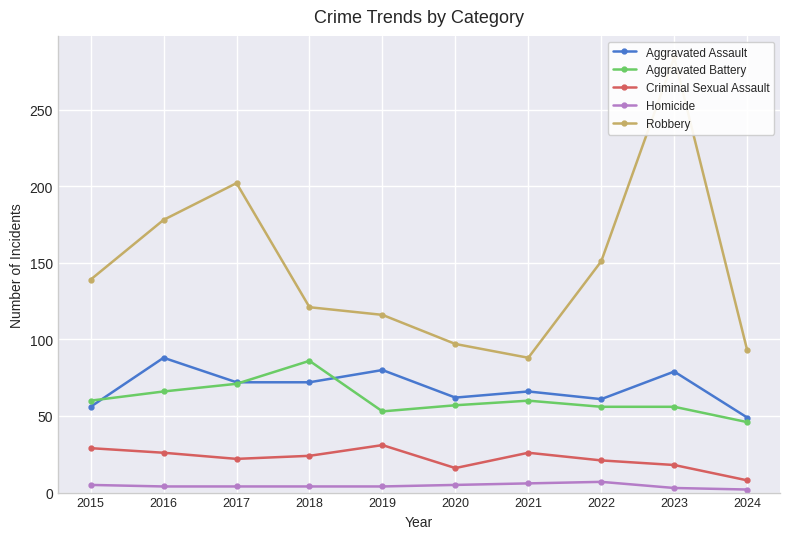

What is the total value across all series at 2018?

307